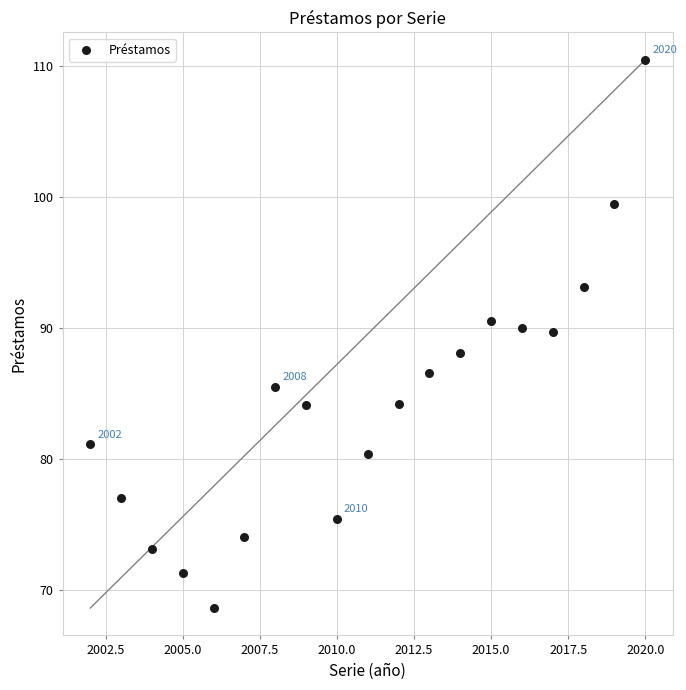

What is the range of X values (max minus min)?

18.0